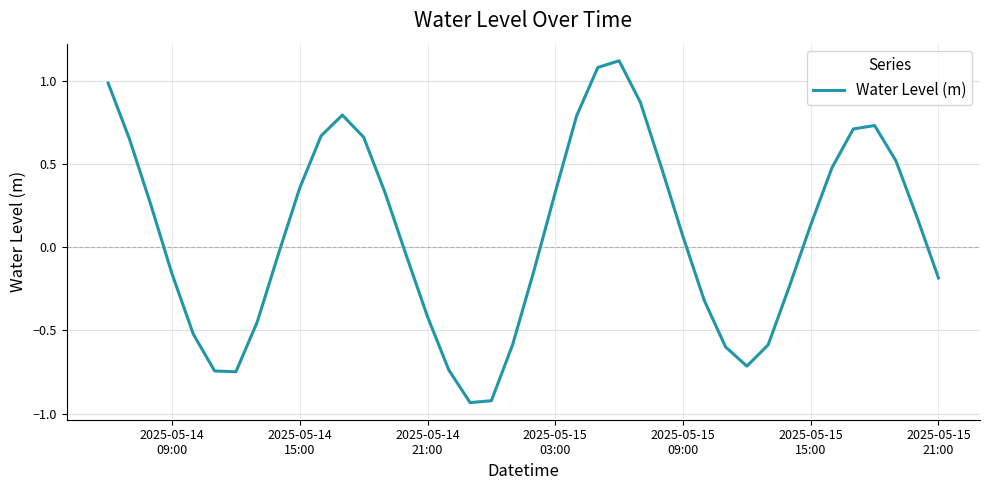

What is the maximum value shown in the chart?

1.1